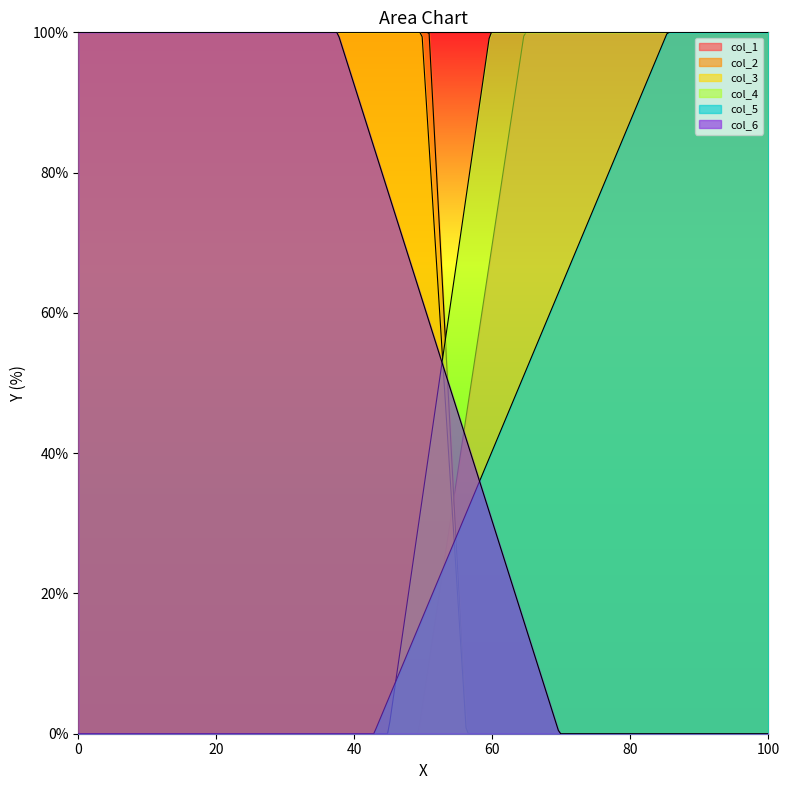

Is it true that col_2 equals 68.4 at 1?

True